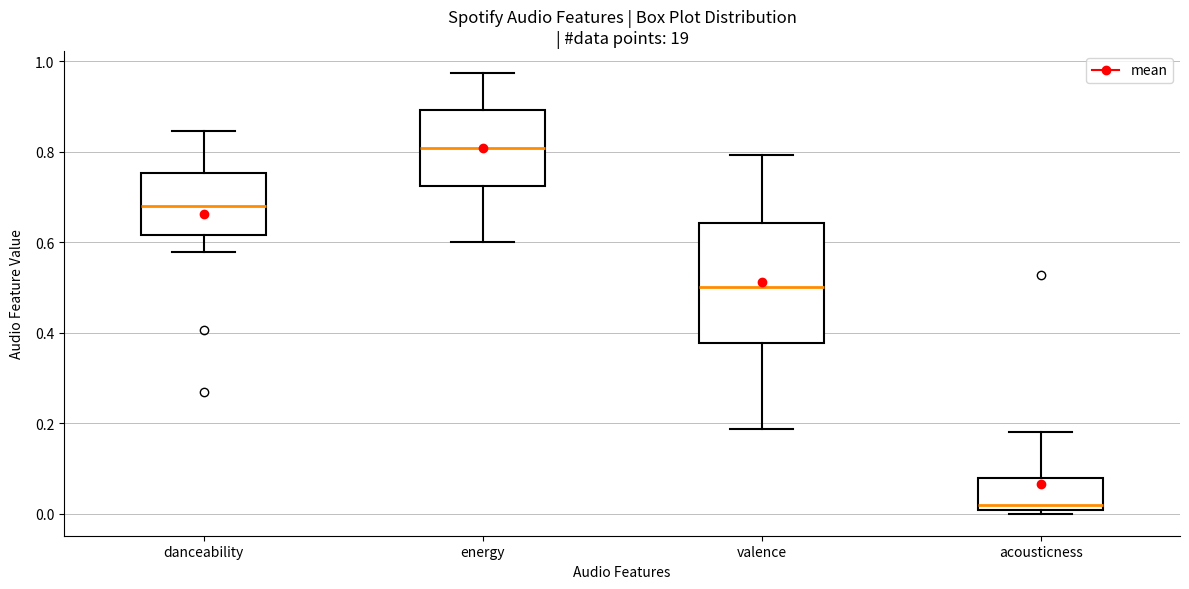

Which box's median line is the lowest?

acousticness